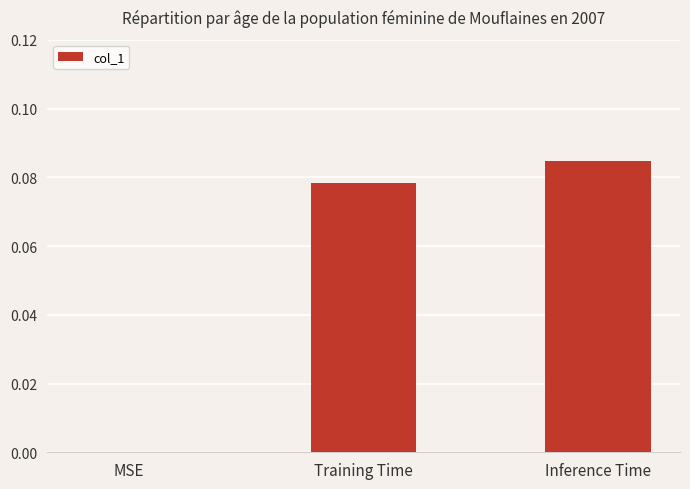

At which category does the chart reach its peak across all series?

Inference Time